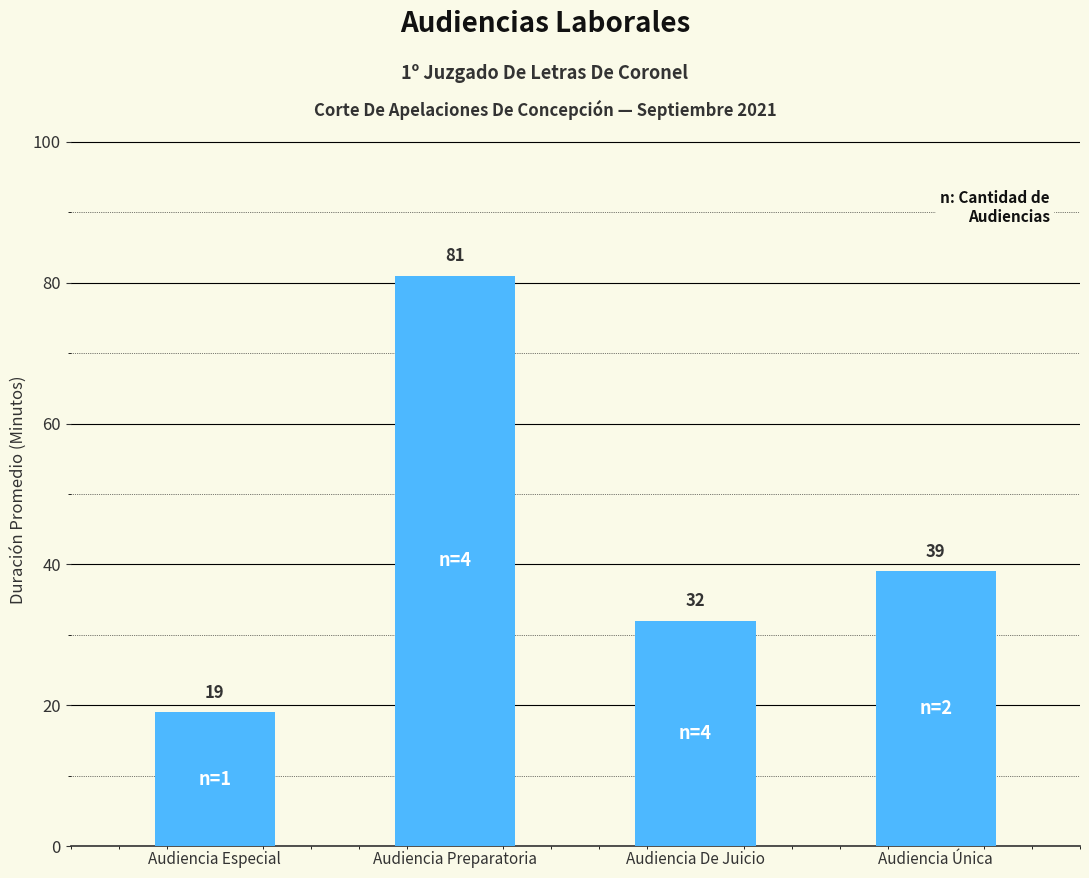

Reading left to right, list all the values displayed in this chart.

19	81	32	39